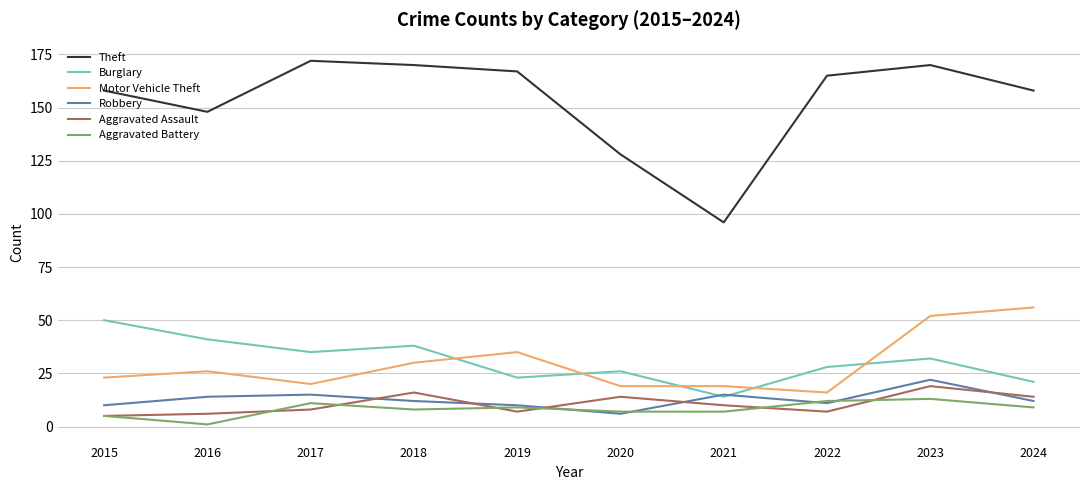

Which series changed the most between 2015 and 2024?

Motor Vehicle Theft